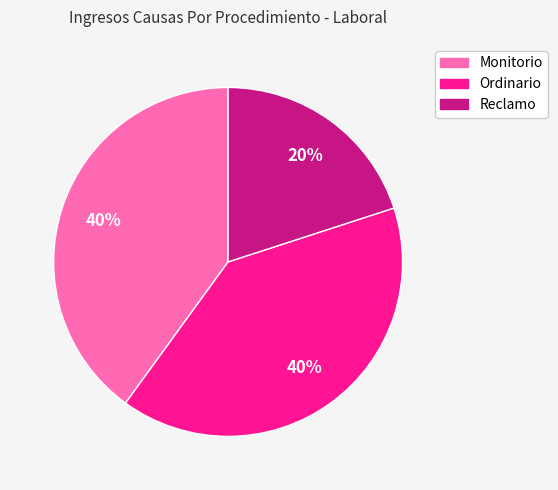

Which category has the smallest portion of the pie?

Reclamo